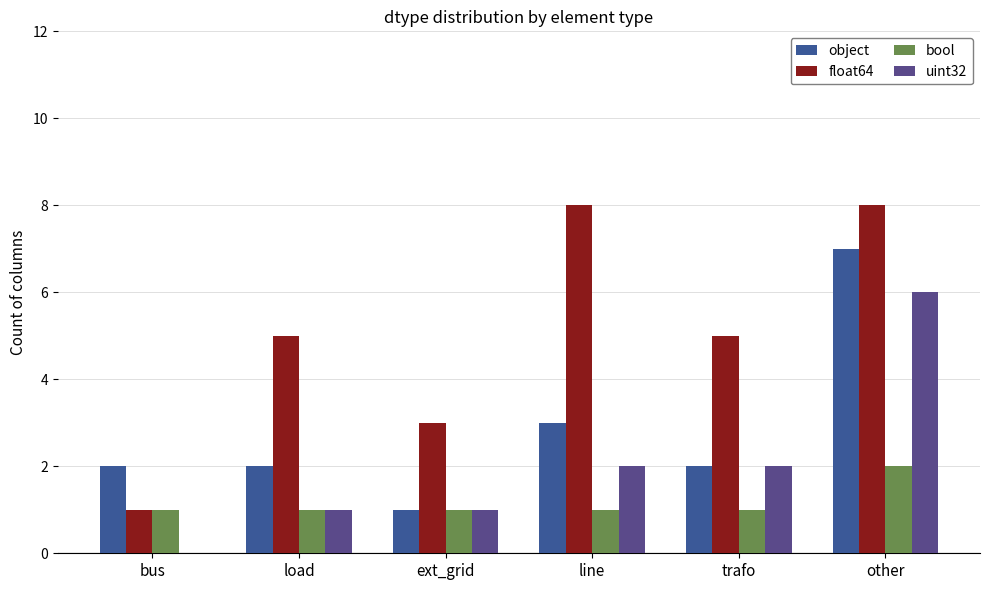

Reading left to right, list all the values displayed in this chart.

object: bus=2	load=2	ext_grid=1	line=3	trafo=2	other=7
float64: bus=1	load=5	ext_grid=3	line=8	trafo=5	other=8
bool: bus=1	load=1	ext_grid=1	line=1	trafo=1	other=2
uint32: bus=0	load=1	ext_grid=1	line=2	trafo=2	other=6